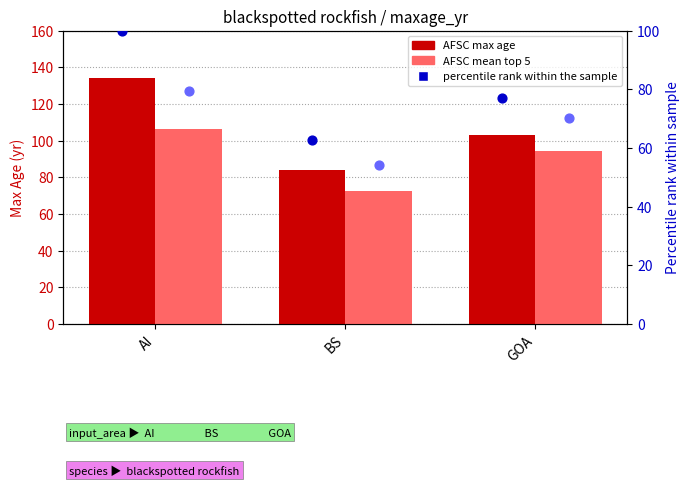

Which series has the largest total across all categories?

AFSC max age